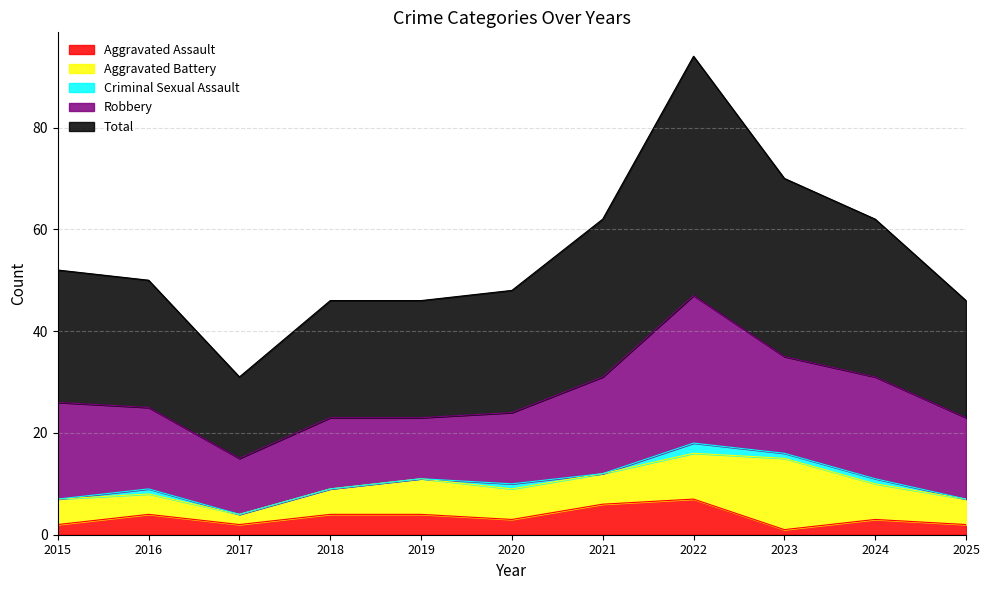

Reading left to right, what are all the values shown in this chart?

Aggravated Assault: 2015=2	2016=4	2017=2	2018=4	2019=4	2020=3	2021=6	2022=7	2023=1	2024=3	2025=2
Aggravated Battery: 2015=5	2016=4	2017=2	2018=5	2019=7	2020=6	2021=6	2022=9	2023=14	2024=7	2025=5
Criminal Sexual Assault: 2015=0	2016=1	2017=0	2018=0	2019=0	2020=1	2021=0	2022=2	2023=1	2024=1	2025=0
Robbery: 2015=19	2016=16	2017=11	2018=14	2019=12	2020=14	2021=19	2022=29	2023=19	2024=20	2025=16
Total: 2015=26	2016=25	2017=16	2018=23	2019=23	2020=24	2021=31	2022=47	2023=35	2024=31	2025=23